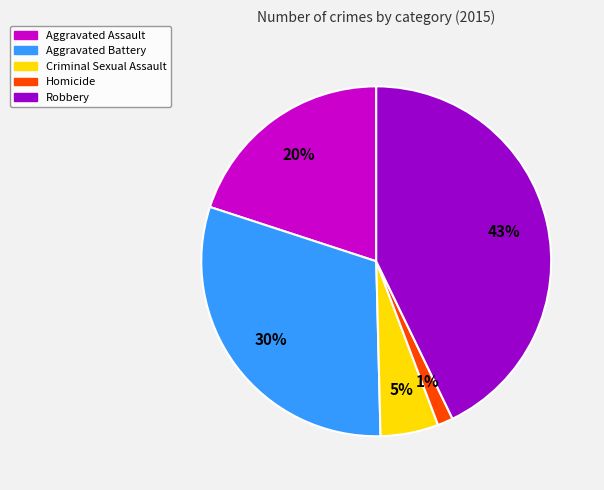

What is the ratio of the value at Robbery to the value at Aggravated Battery?

1.4